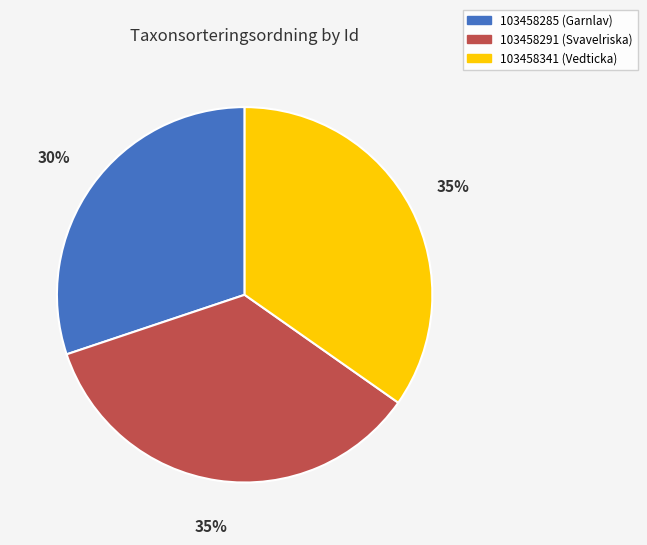

How many segments does this pie chart have?

3